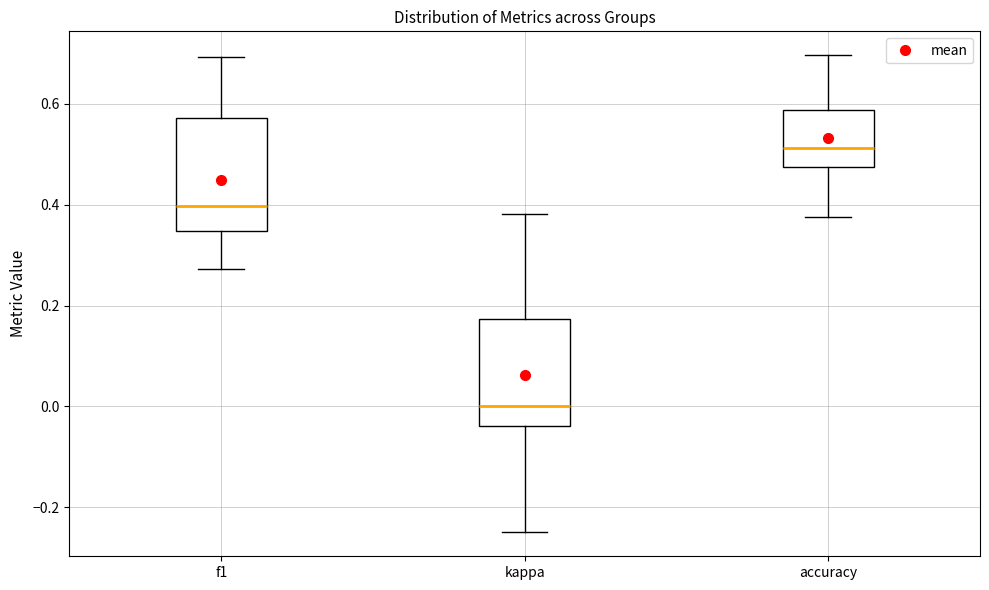

Where is the upper edge of the box for f1 on the y-axis? The values are not printed on the chart, so give them approximately, as read against the axis.

0.58